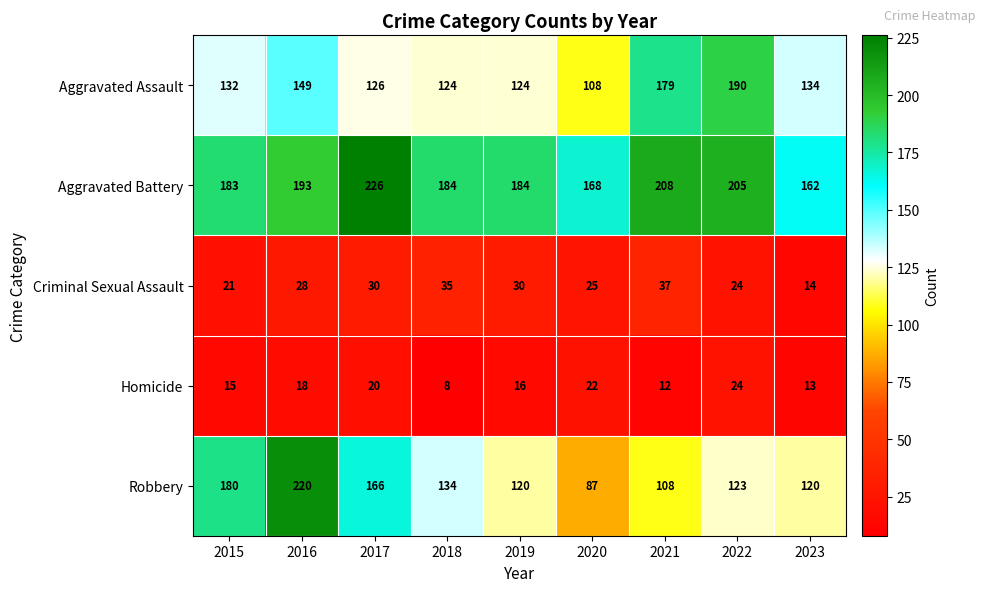

Rank the series at 2018 from highest to lowest value.

Aggravated Battery, Robbery, Aggravated Assault, Criminal Sexual Assault, Homicide